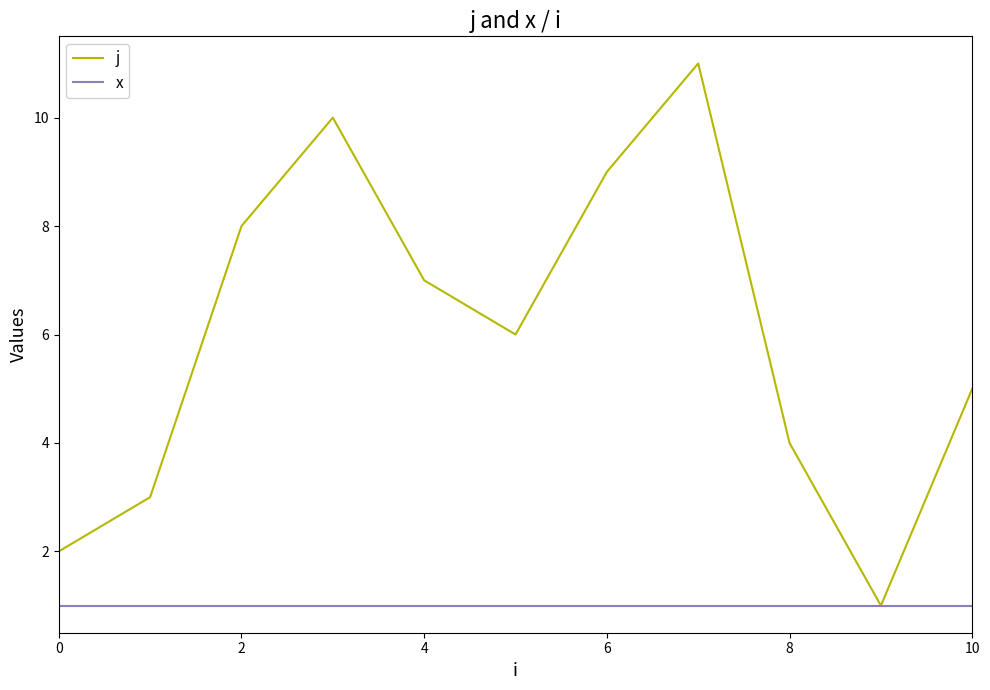

Is this an area chart (filled region under the line)?

No